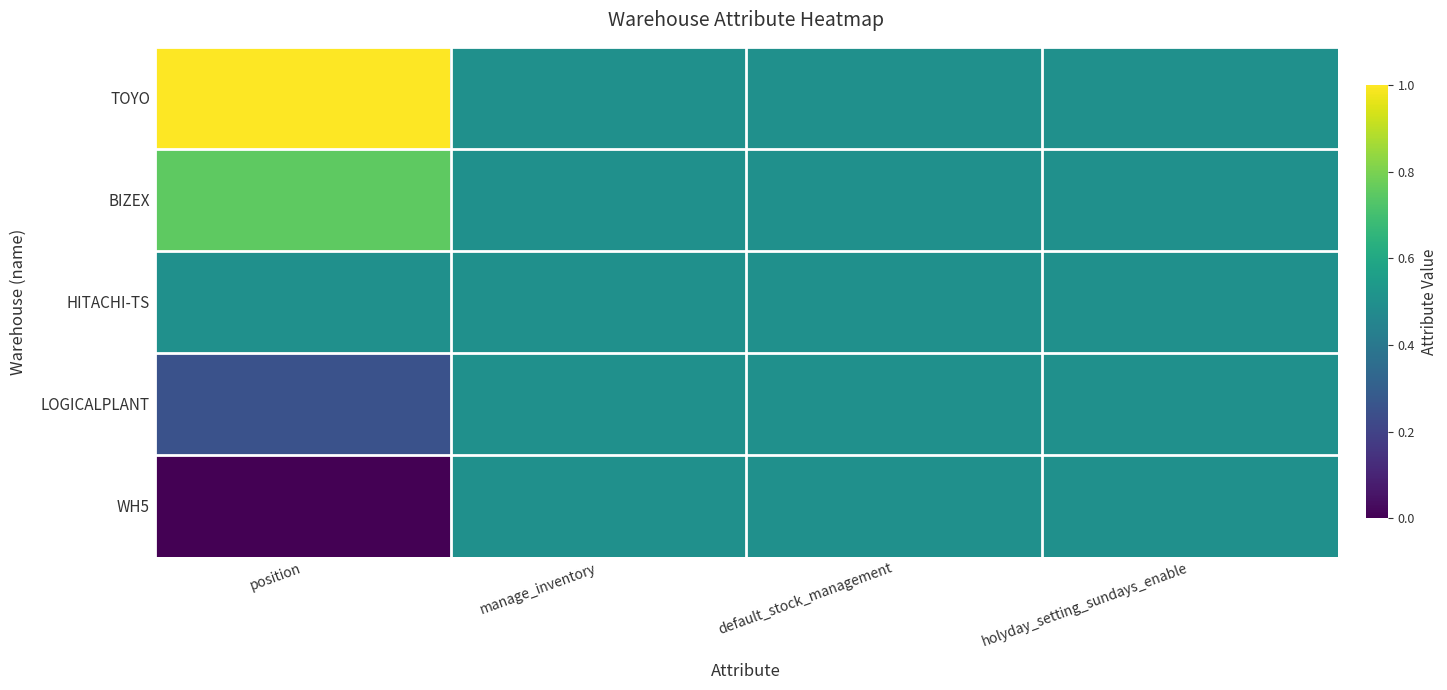

Rank the series at manage_inventory from highest to lowest value.

TOYO, BIZEX, HITACHI-TS, LOGICALPLANT, WH5